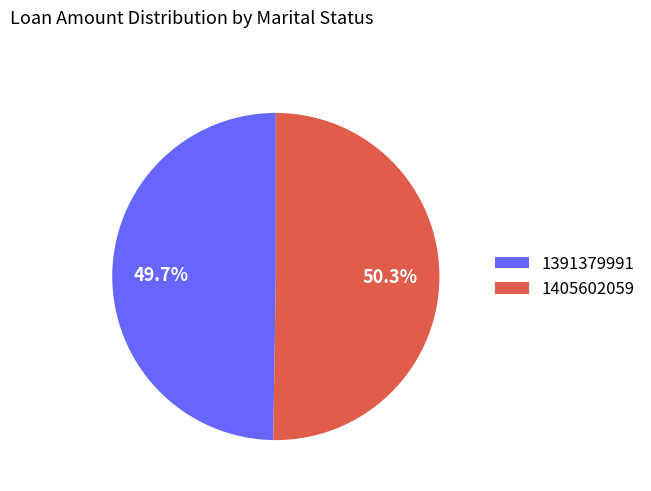

To the nearest percent, what portion does 1391379991 represent?

50%